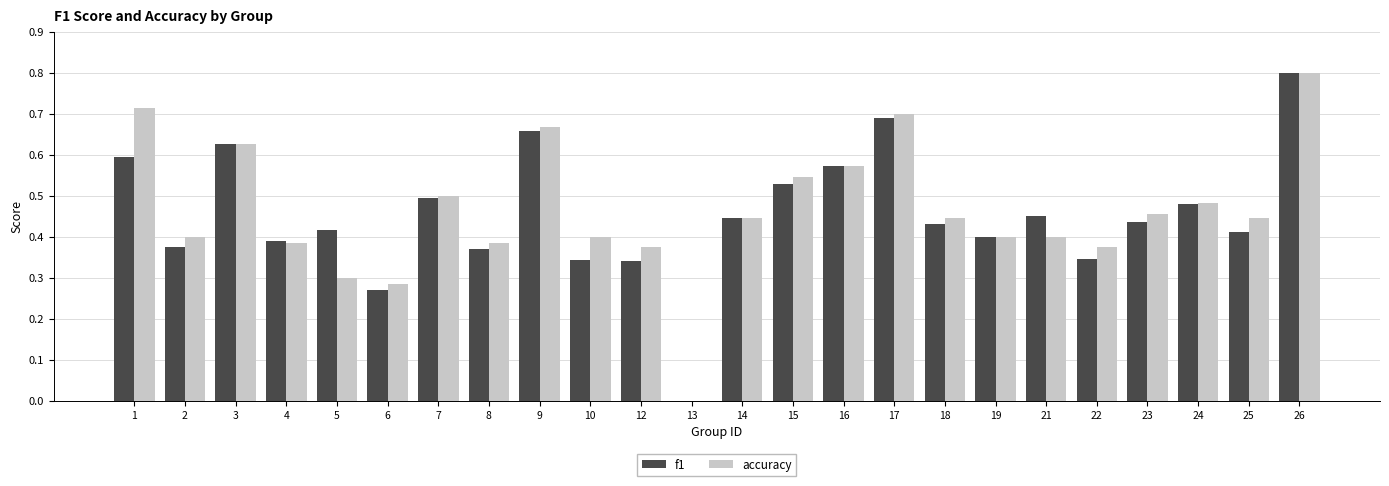

Is it true that f1 equals 0.2 at 7?

False